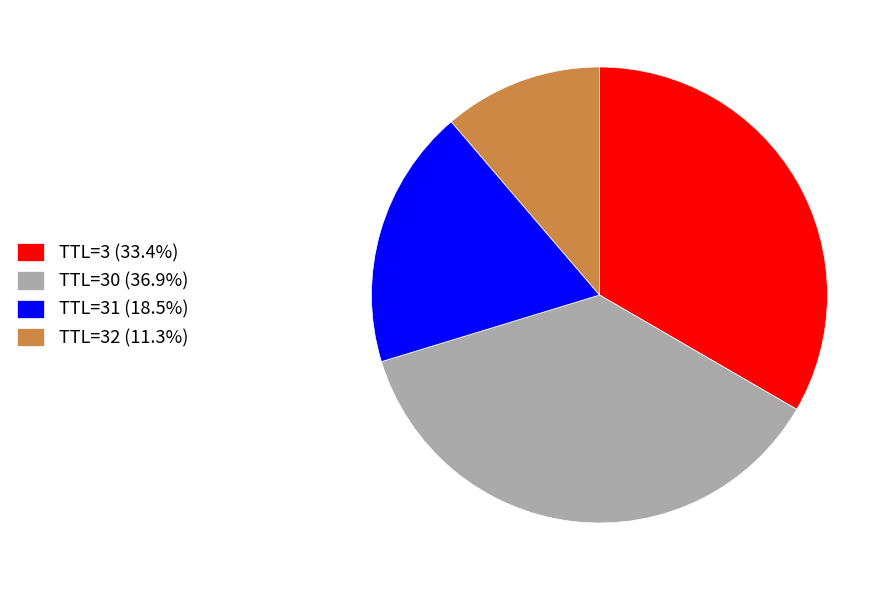

Is there any slice that represents more than half of the pie?

No